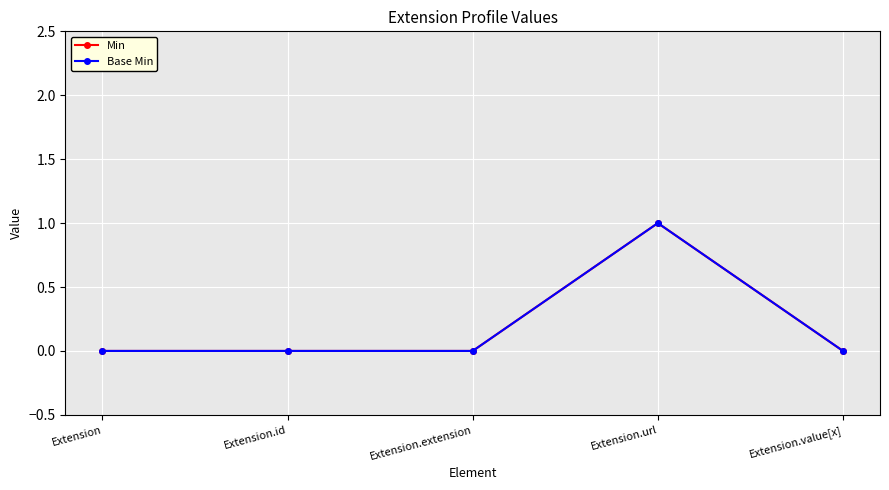

Is this an area chart (filled region under the line)?

No